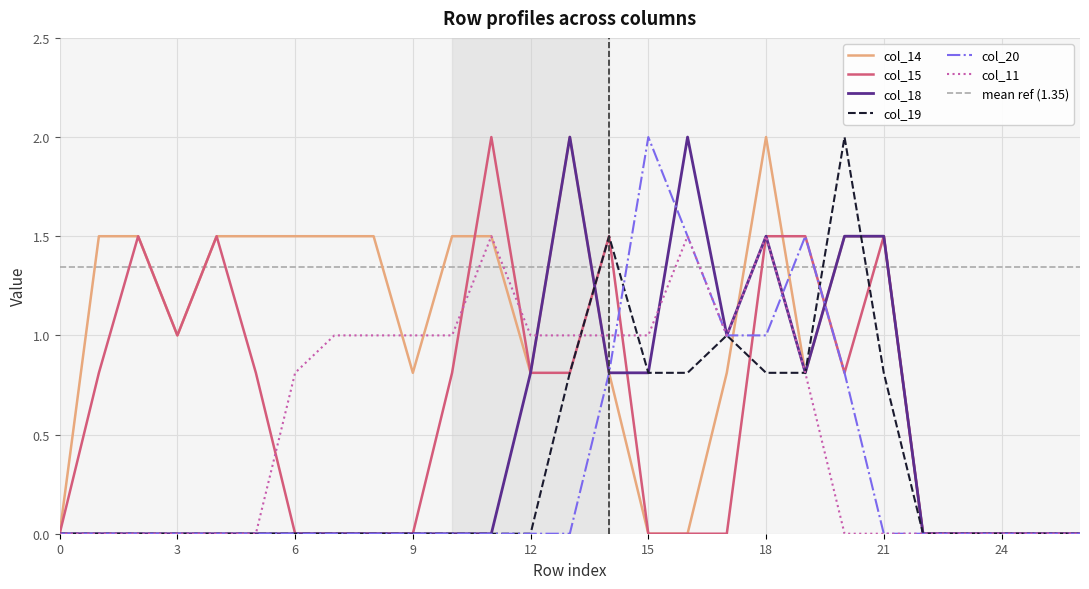

At 15, list the series in order from smallest to largest.

col_14, col_15, col_18, col_19, col_11, col_20